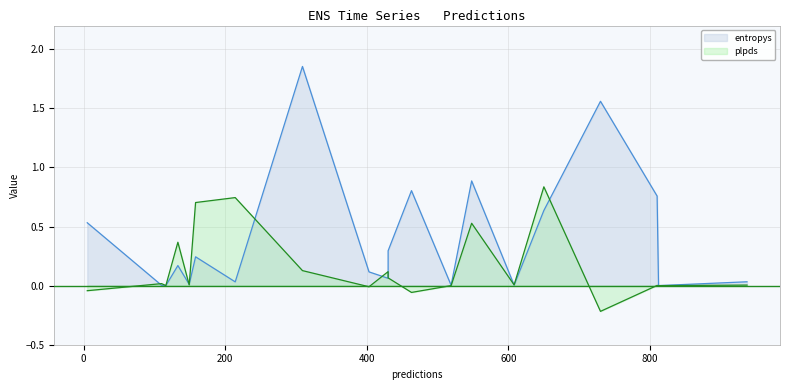

At how many categories does at least one series exceed 0?

20